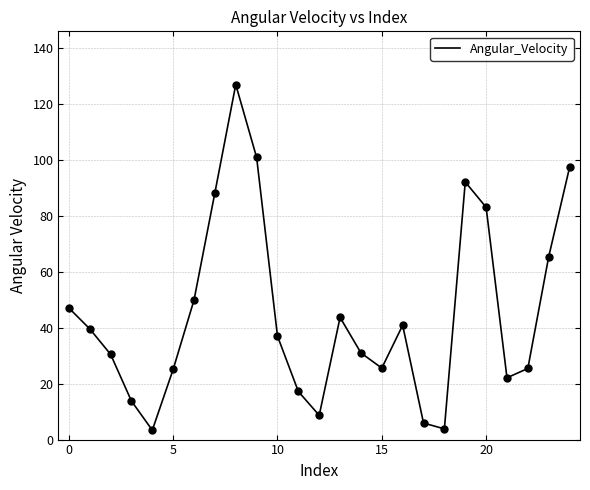

What is the difference between the maximum and minimum values?

123.6